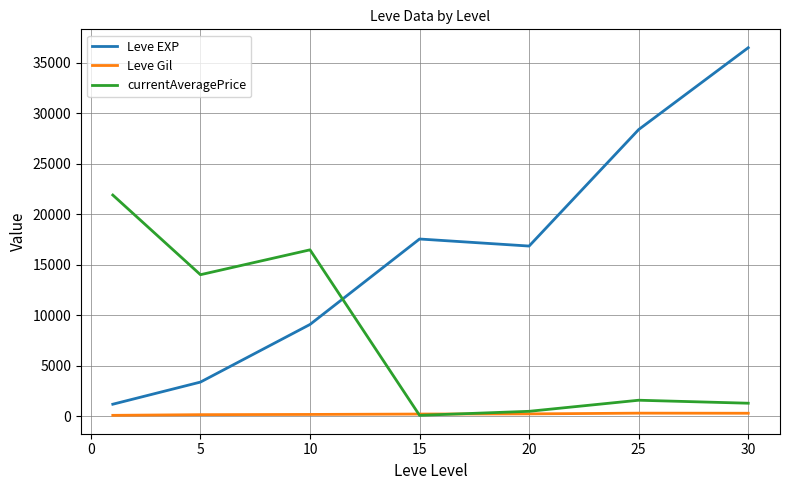

Which series has the largest range (max minus min)?

Leve EXP